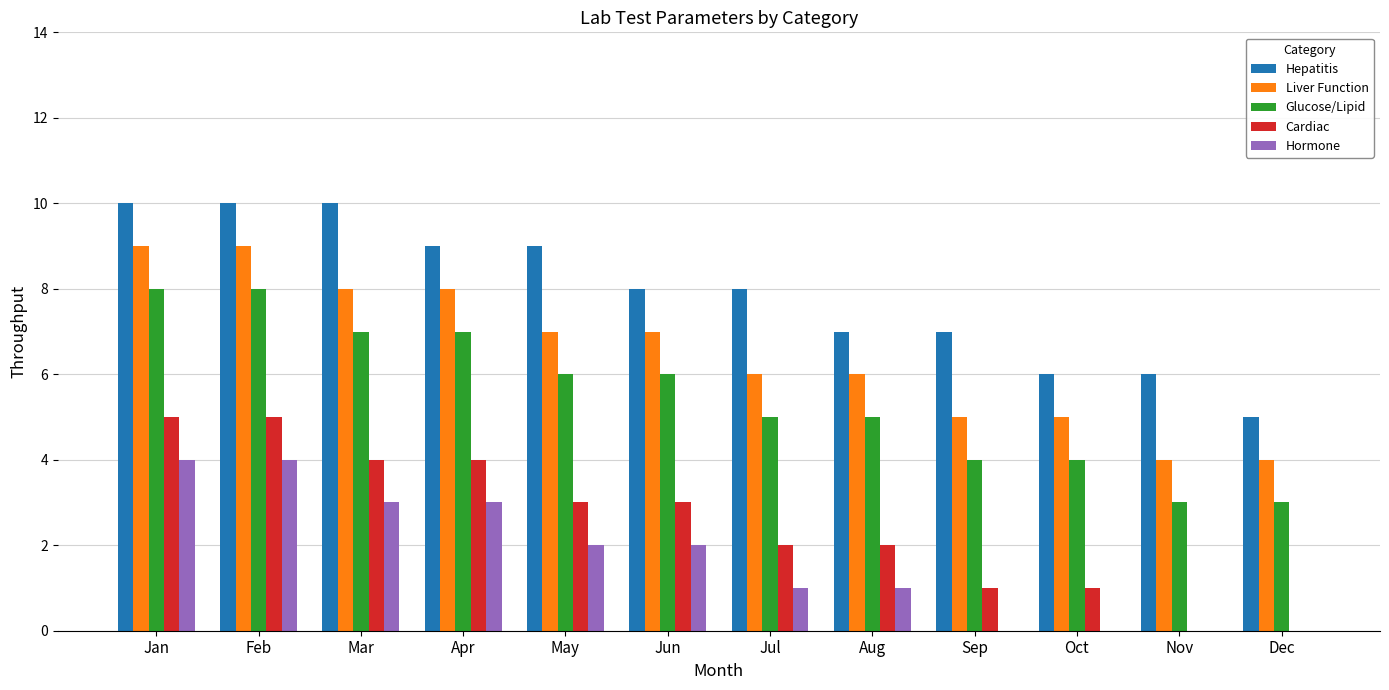

What is the sum of the Glucose/Lipid values at Mar and Jan?

15